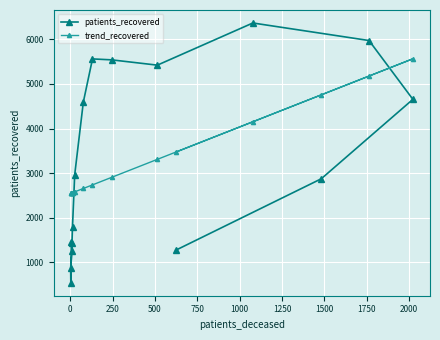

Rank the series by their maximum value, from lowest to highest.

trend_recovered, patients_recovered